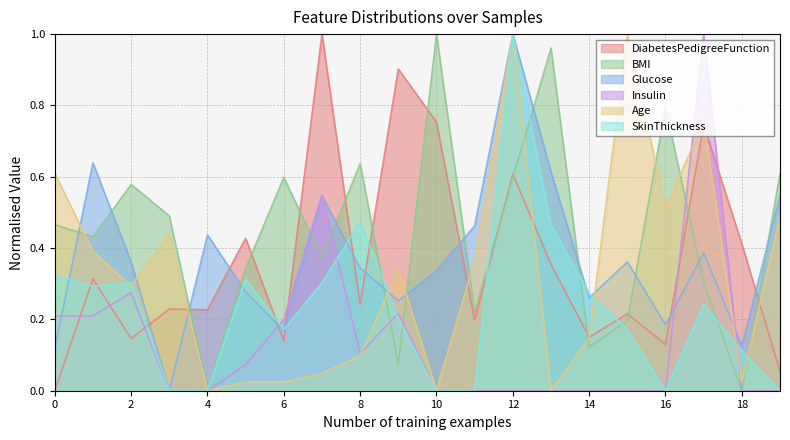

How many interior local peaks does the Insulin series have?

4